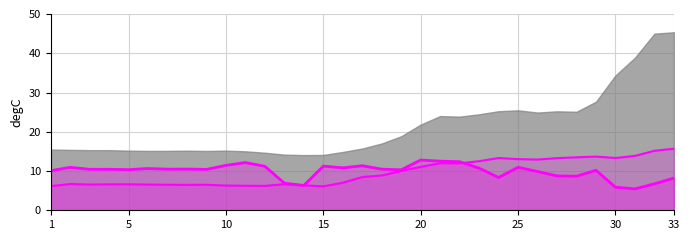

Which series has the largest range (max minus min)?

gaze_0_y_line